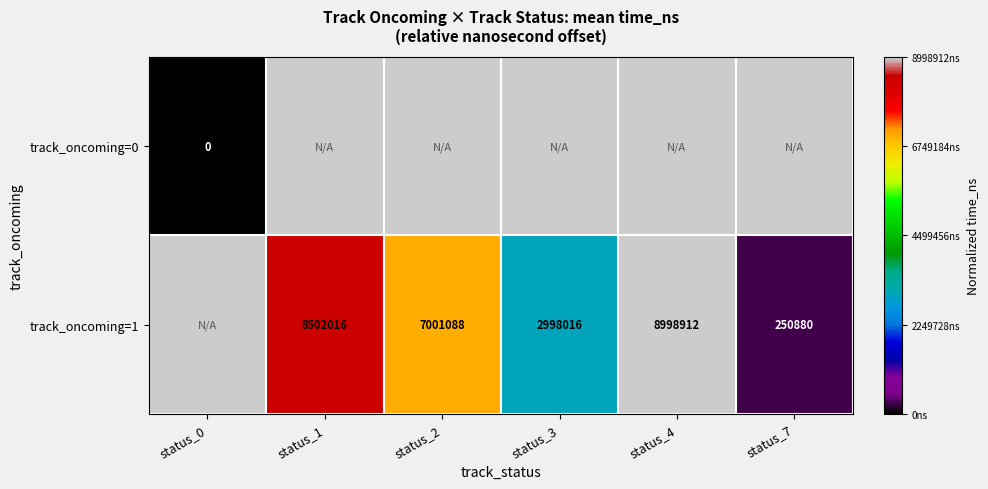

What is the sum of the track_oncoming=1 values at status_4 and status_1?

17500928